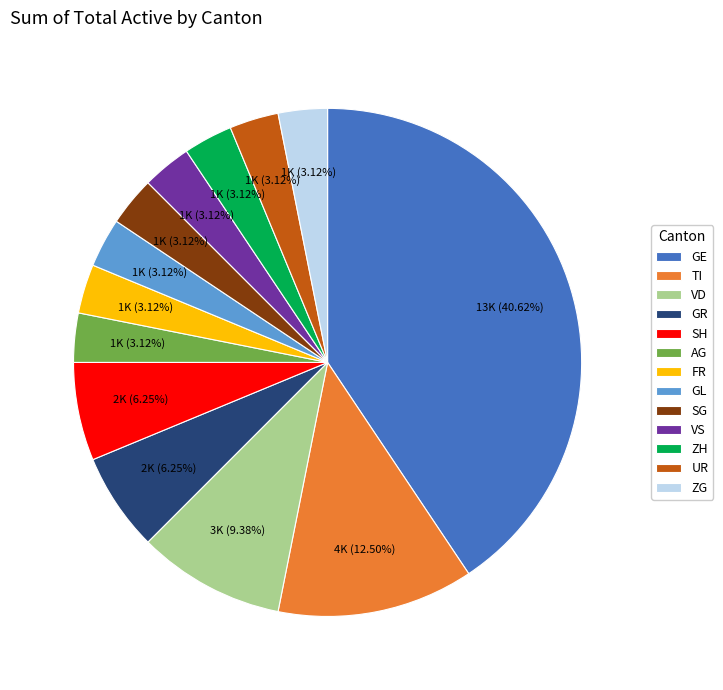

Which has a higher value, UR or VD?

VD